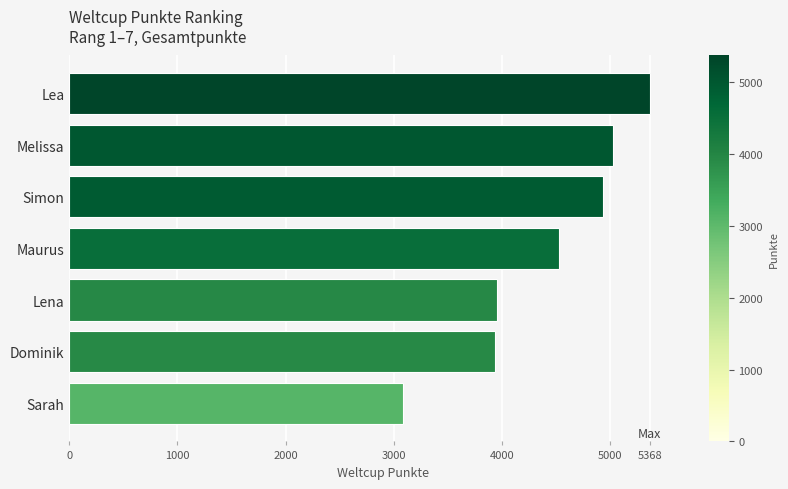

What is the sum of all values?

30844